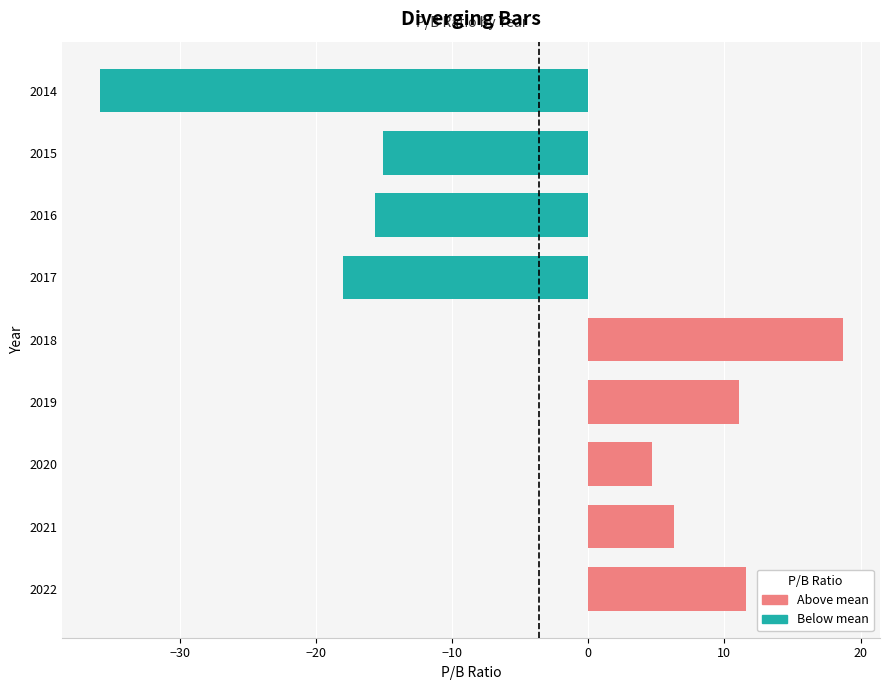

Reading left to right, transcribe all the data shown in this chart.

11.6	6.3	4.7	11.1	18.7	-18.0	-15.7	-15.1	-35.9